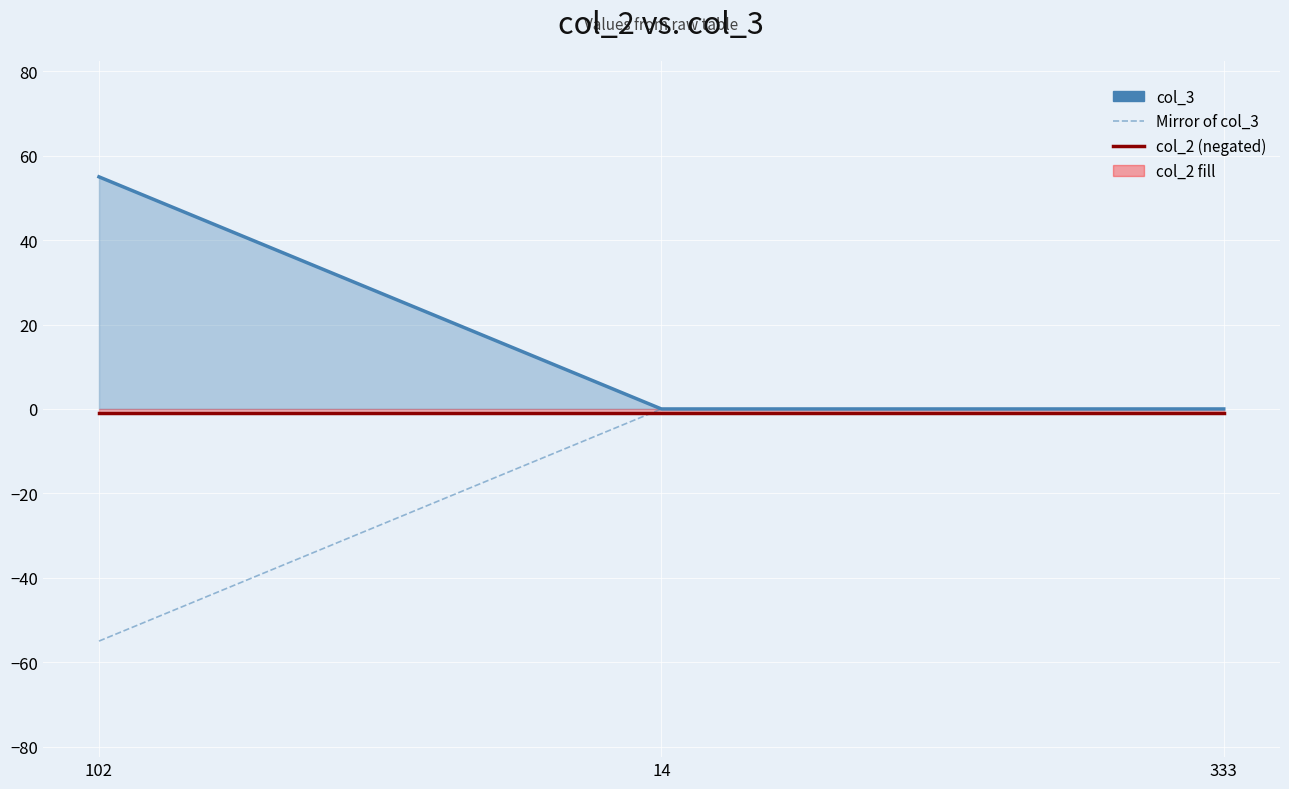

Count the col_3 values in the range 0 to 55.

3